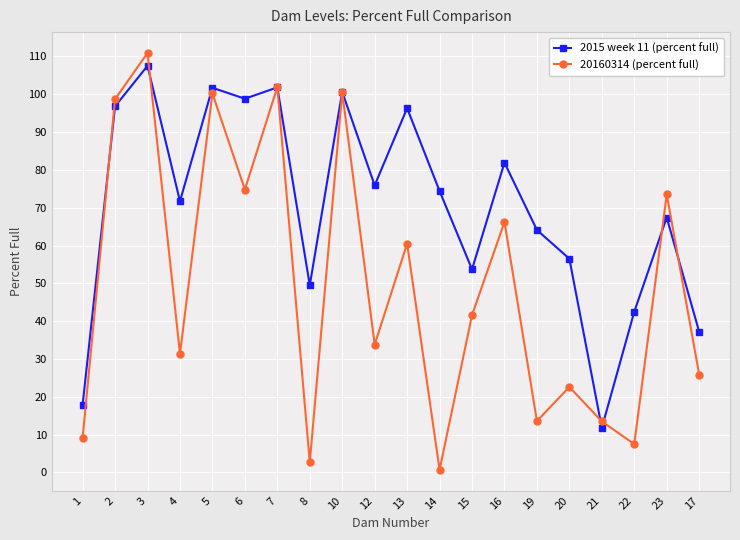

True or false: 20160314 (percent full) and 2015 week 11 (percent full) intersect in this chart.

True